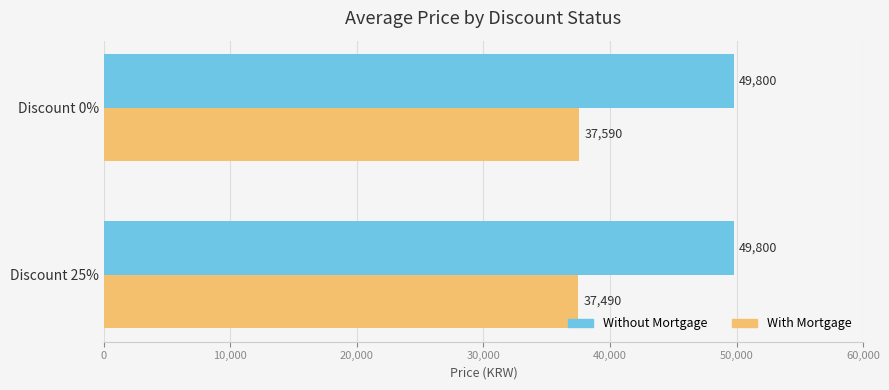

Rank the series by their maximum value, from highest to lowest.

Without Mortgage, With Mortgage